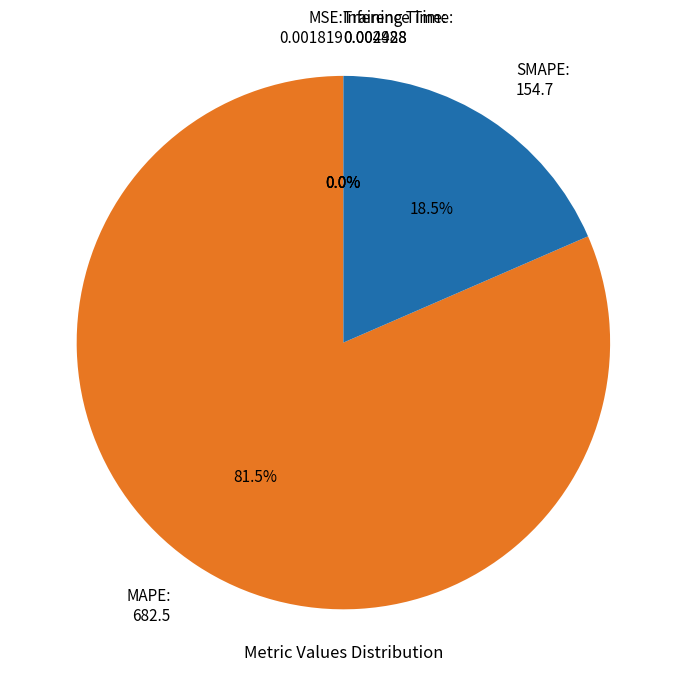

Which category has the biggest portion of the pie?

MAPE